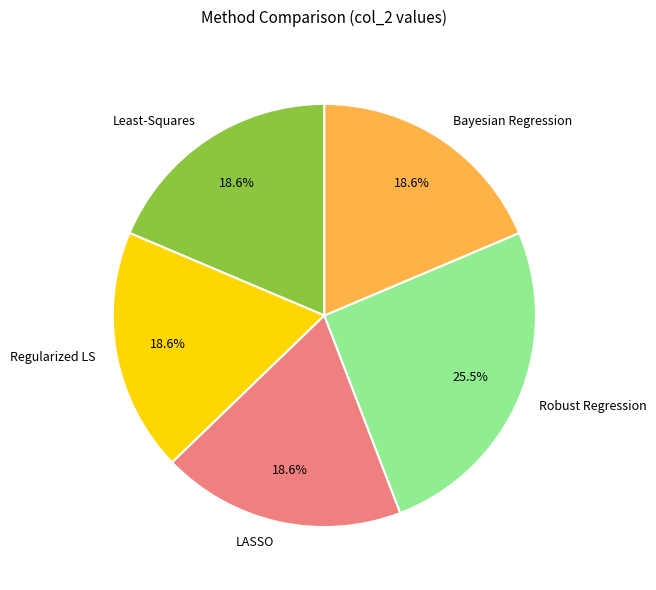

Does Regularized LS account for over 50% of the chart?

No